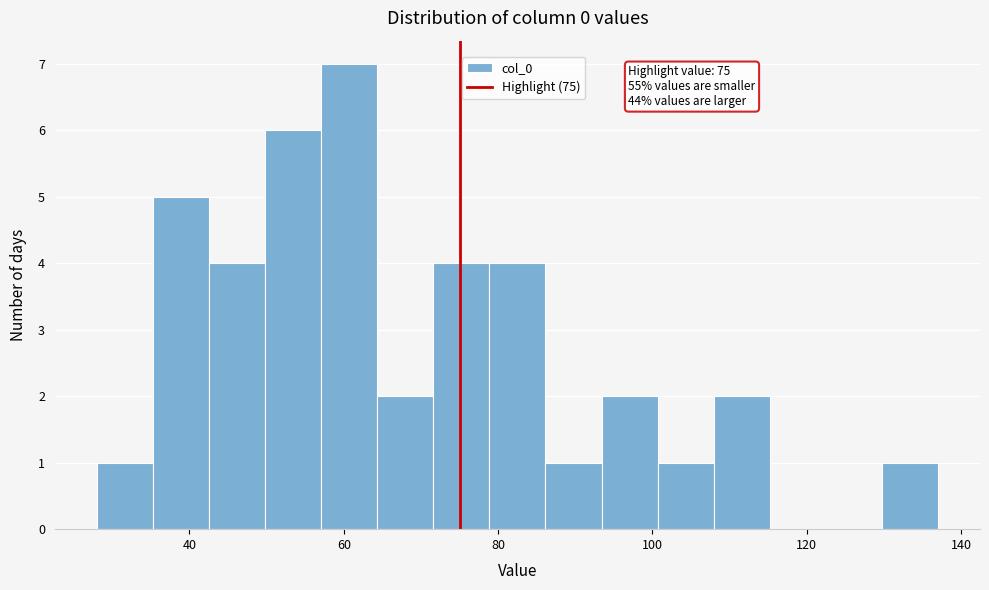

Around what value on the x-axis is the tallest bar? Give the approximate position of its centre, as read against the axis.

60